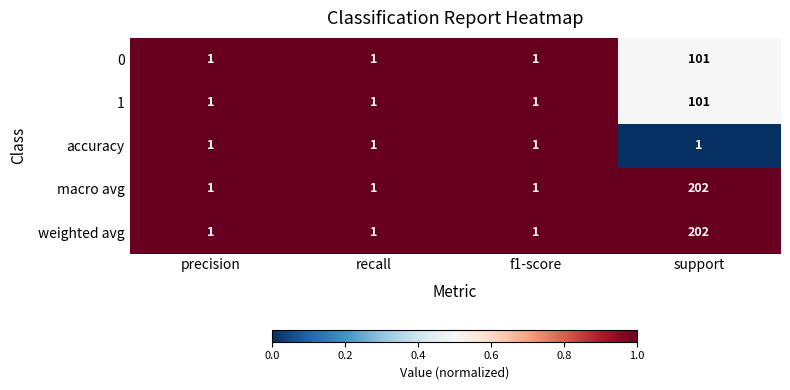

True or false: 0 has a value of 45 at support.

False